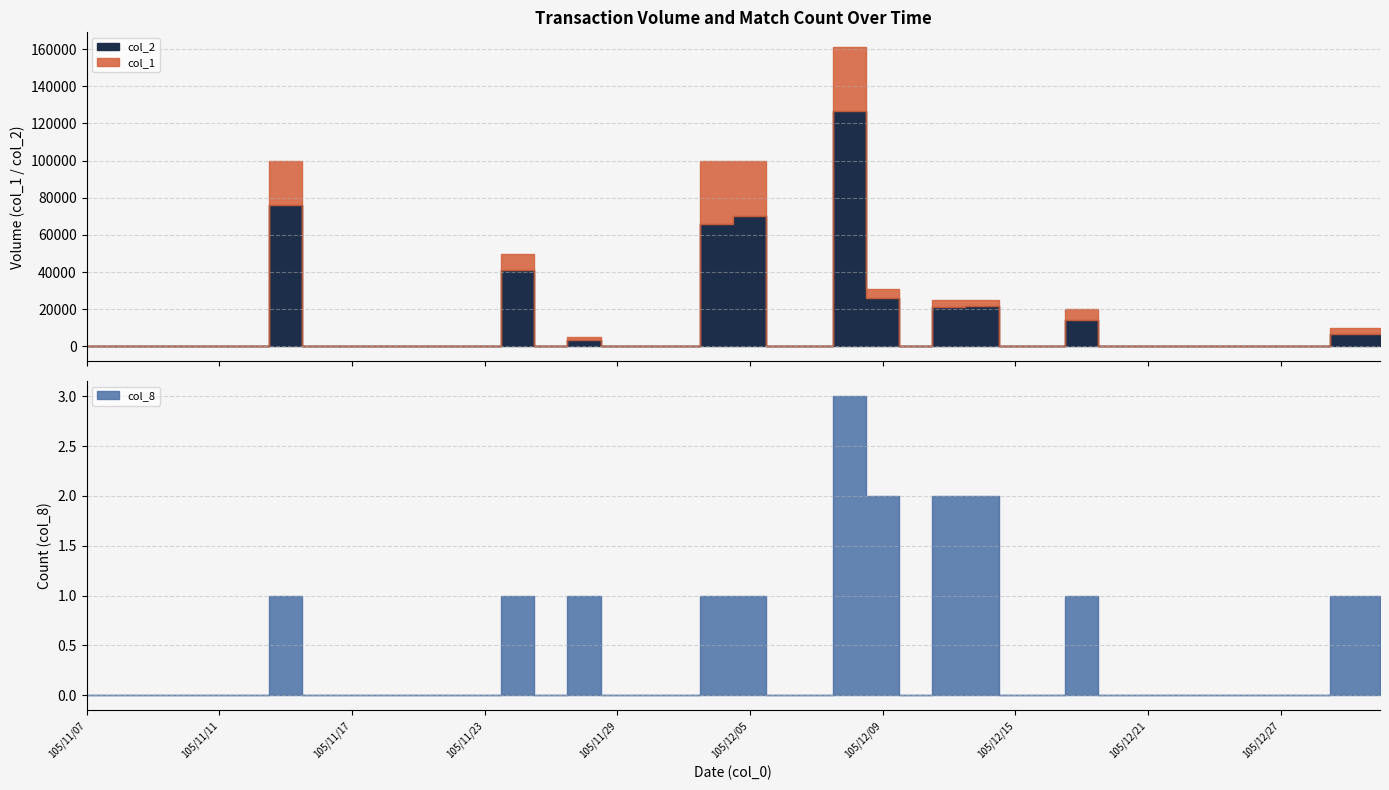

What is the highest value of the col_8 series?

3